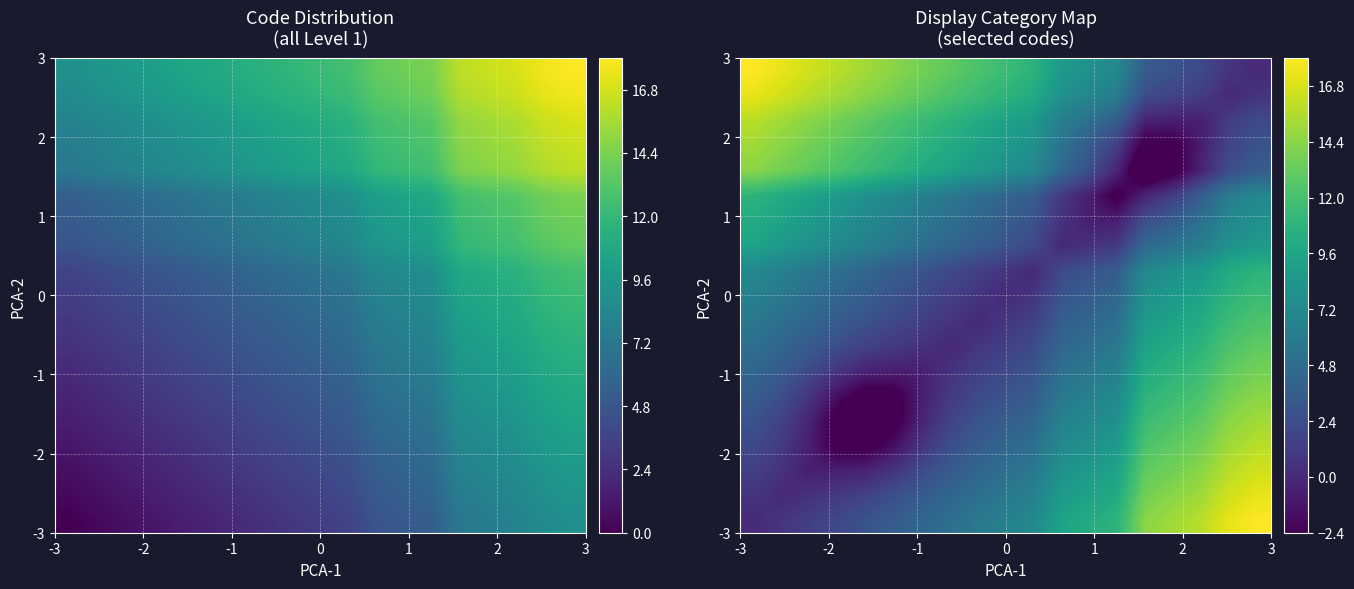

How many categories are shown in the chart?

19